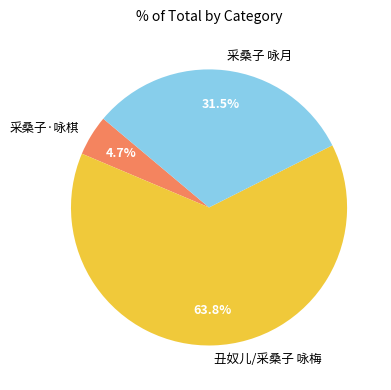

To the nearest percent, what is the average slice percentage?

33%